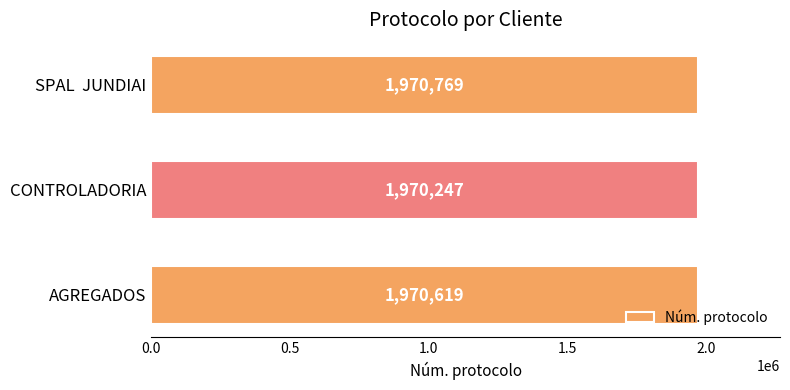

At which category does the chart reach its peak across all series?

SPAL  JUNDIAI